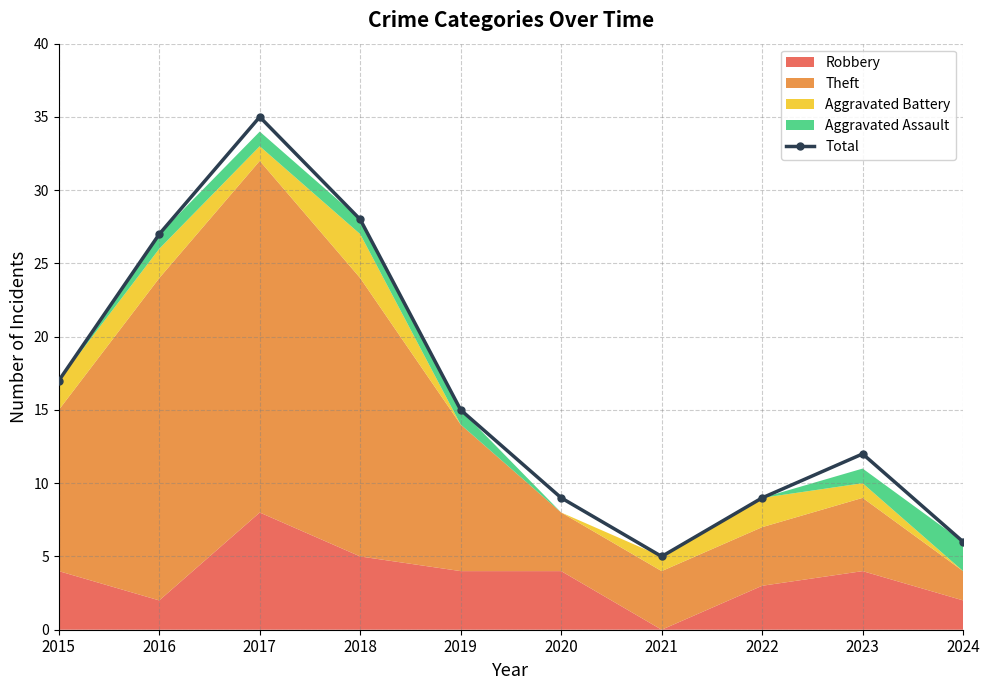

List the labels in order of value, smallest first.

2021, 2024, 2020, 2022, 2023, 2019, 2015, 2016, 2018, 2017